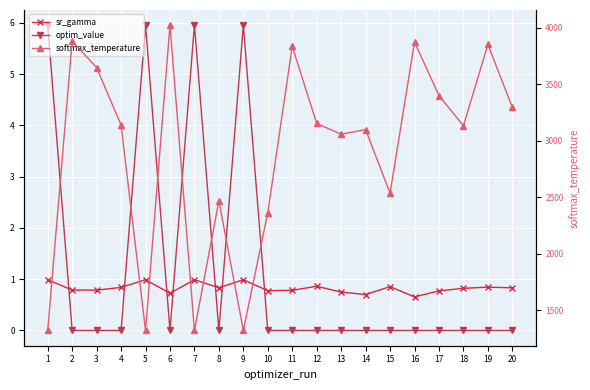

True or false: optim_value and softmax_temperature intersect in this chart.

False